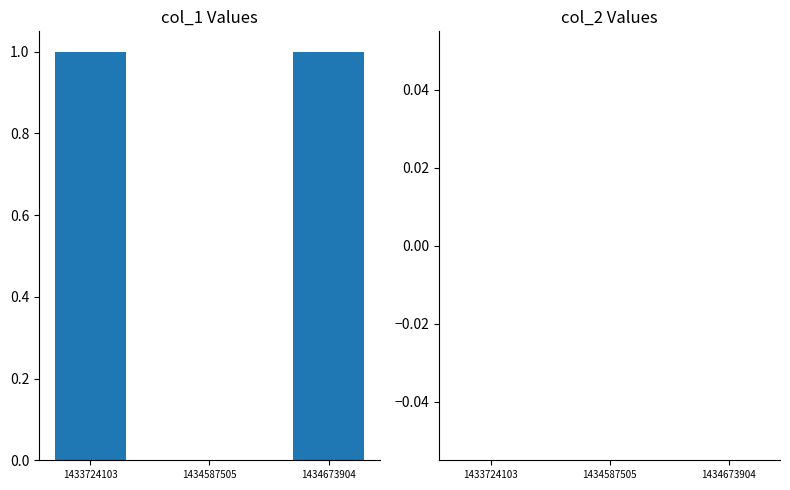

Approximately how many times larger is the value at 1433724103 compared to 1434673904?

1.0